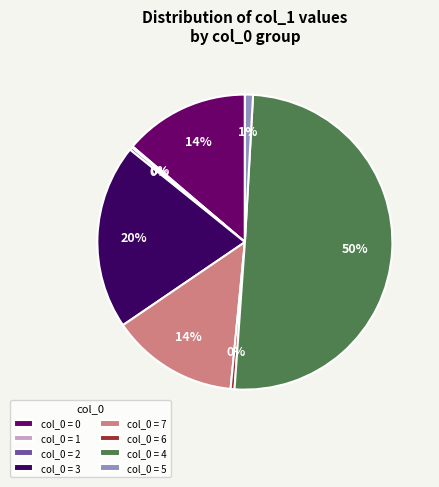

Is it true that col_0 = 0 is 20% of the pie?

False